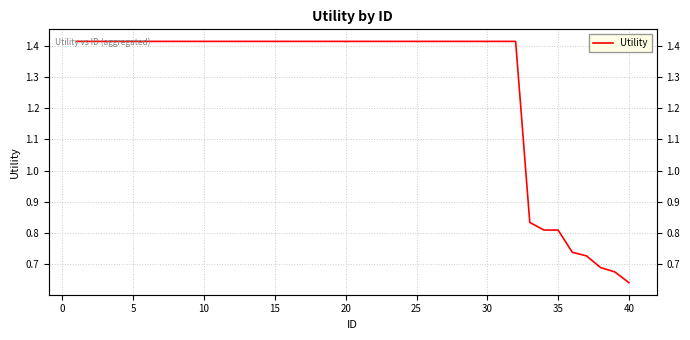

What is the difference between the maximum and minimum values?

0.8